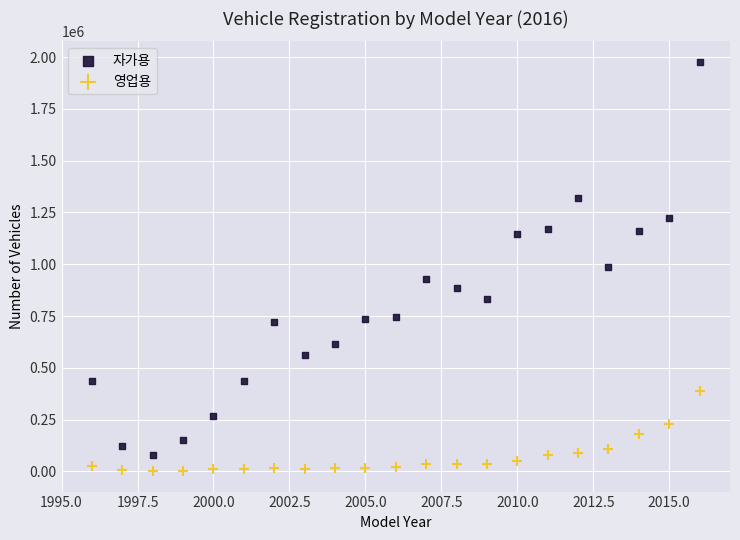

In the 자가용 series, what Y value is closest to 1027598?

988908